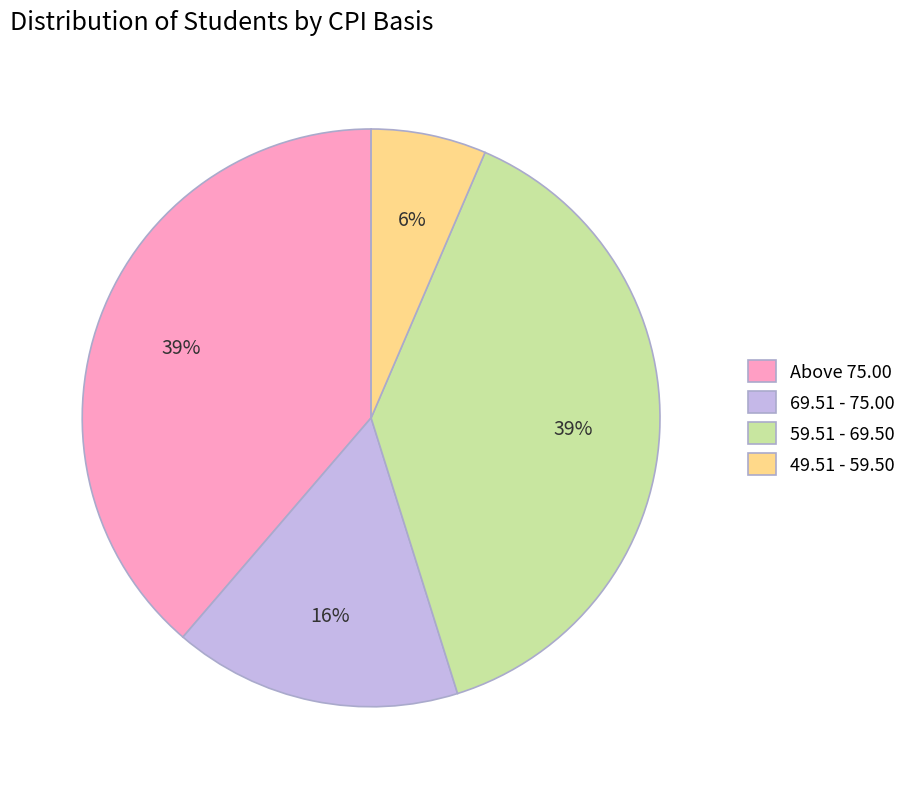

Is there any slice that represents more than half of the pie?

No